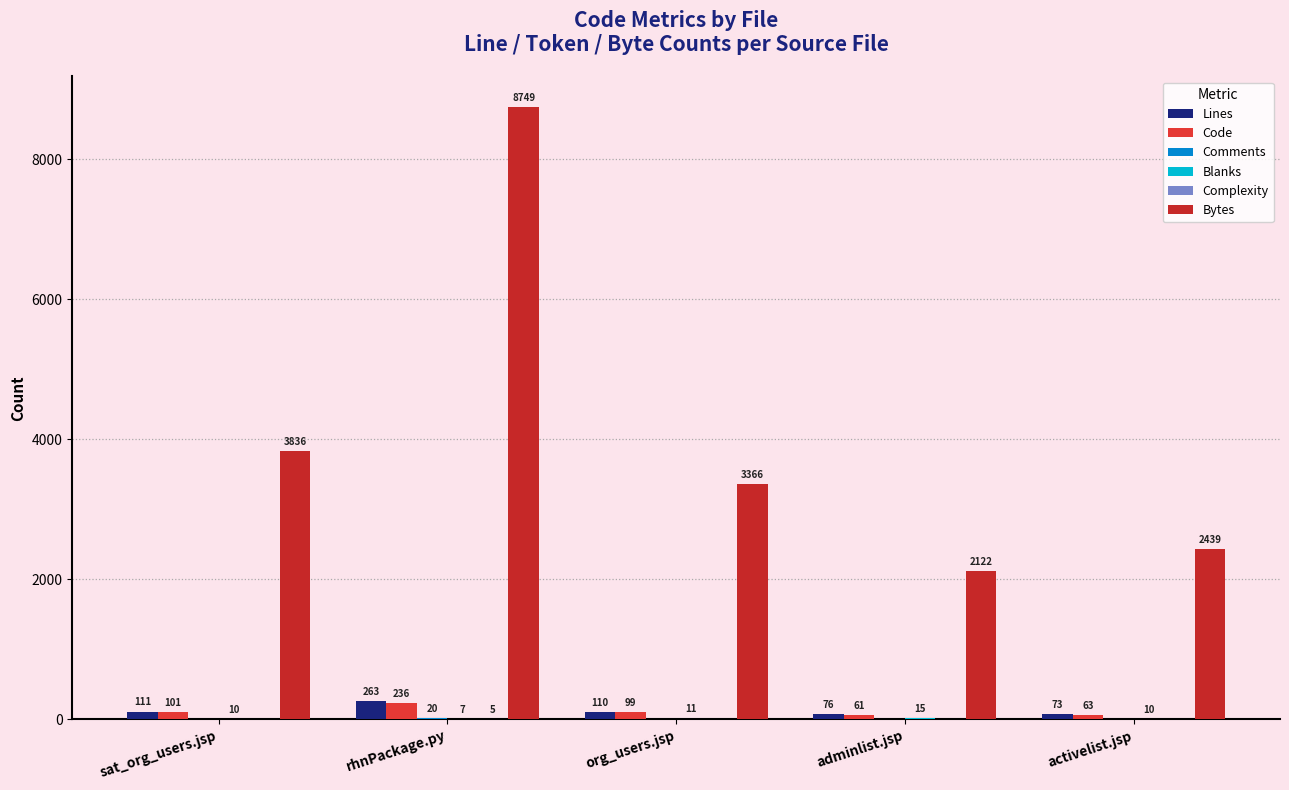

What is the average value of the Comments series?

4